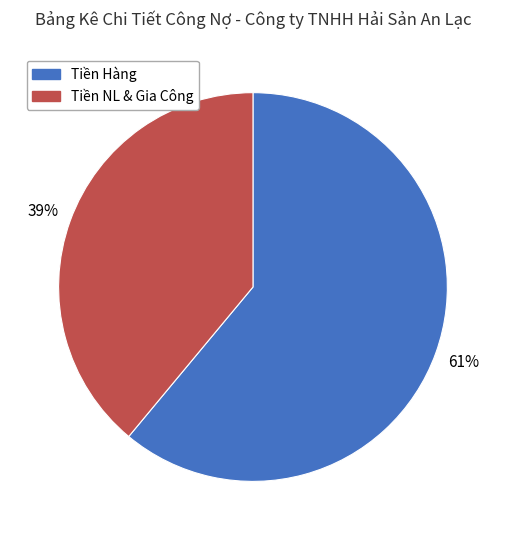

How many slices are in this pie chart?

2